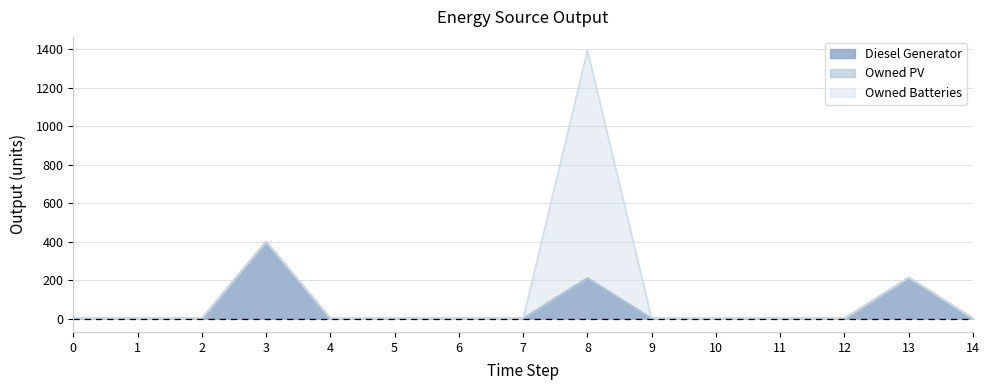

Where is Diesel Generator nearest to the value 200?

8